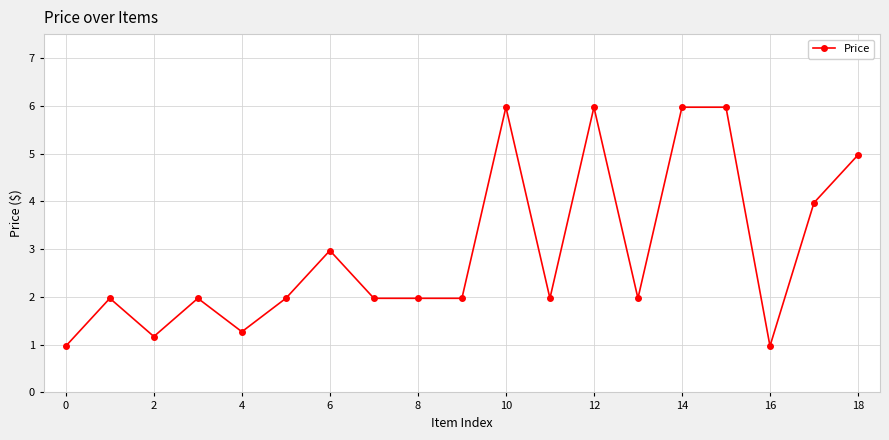

What is the minimum value shown in the chart?

1.0